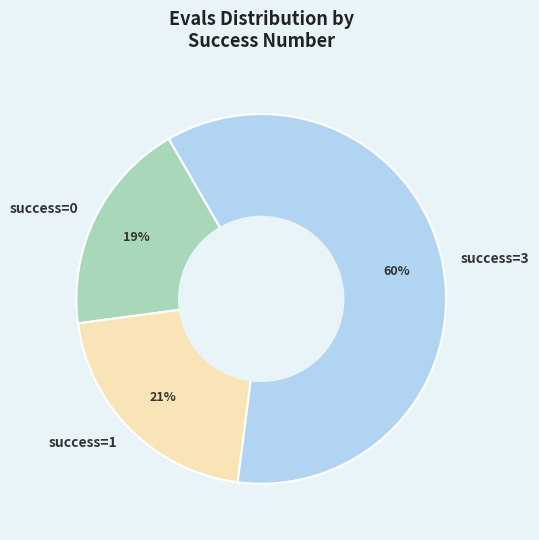

Combined, do success=1 and success=0 account for over 50%?

No